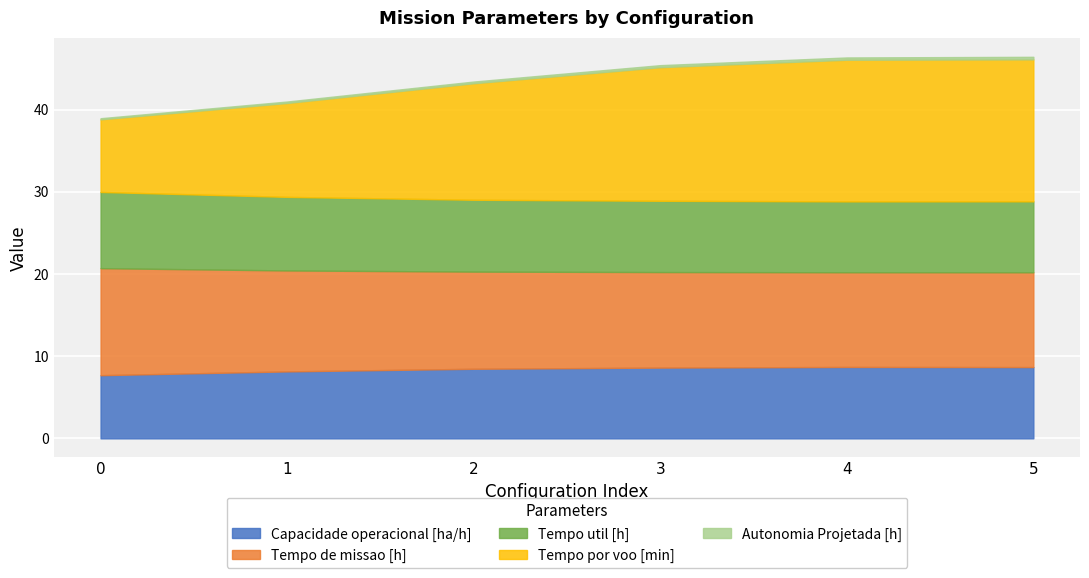

What is the total value across all series at 2?

43.4